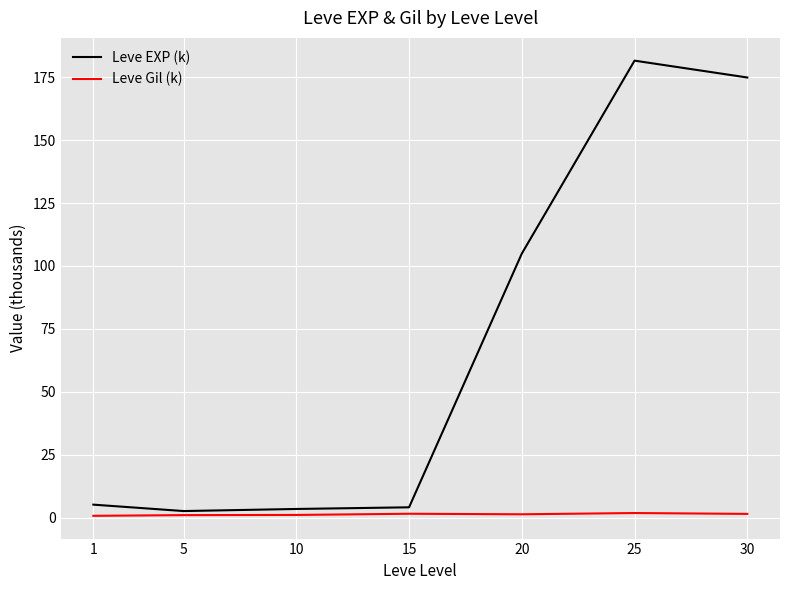

Is it true that Leve EXP (k) equals 4.1 at 15?

True